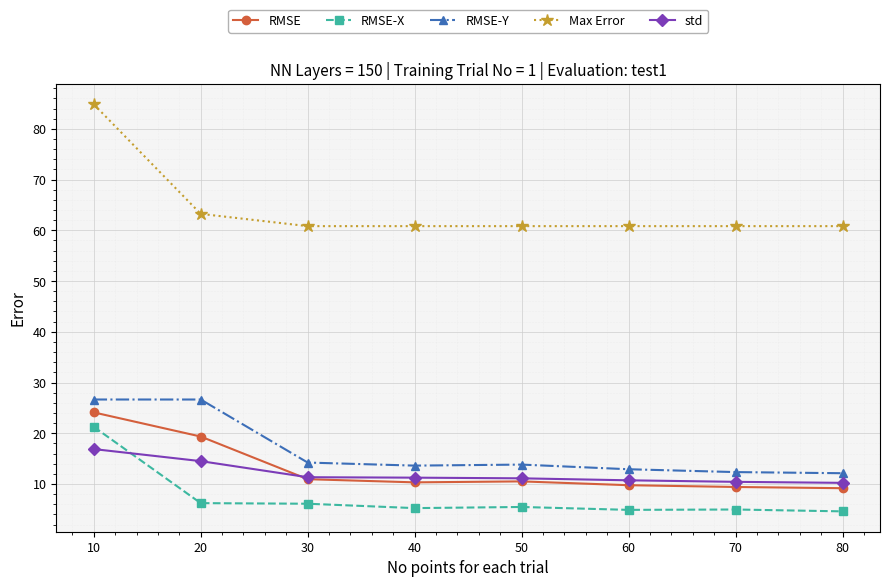

The value of std at 30 is 11.3. True or false?

True